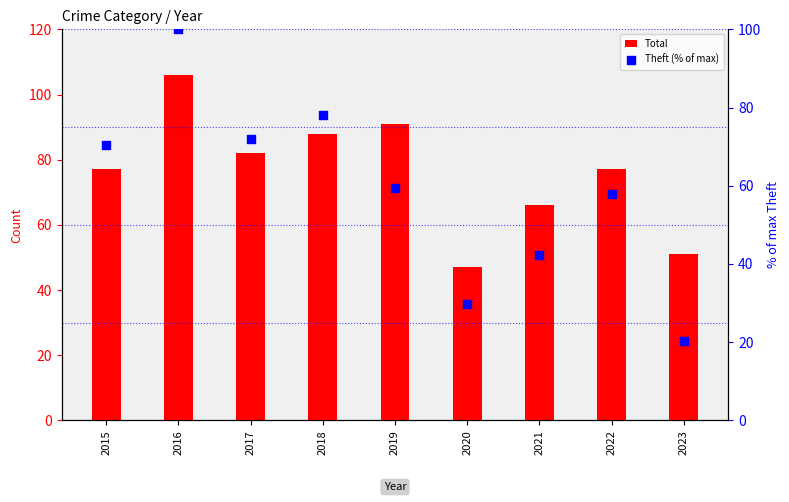

Which series has the largest Y range (max minus min)?

Theft (% of max)